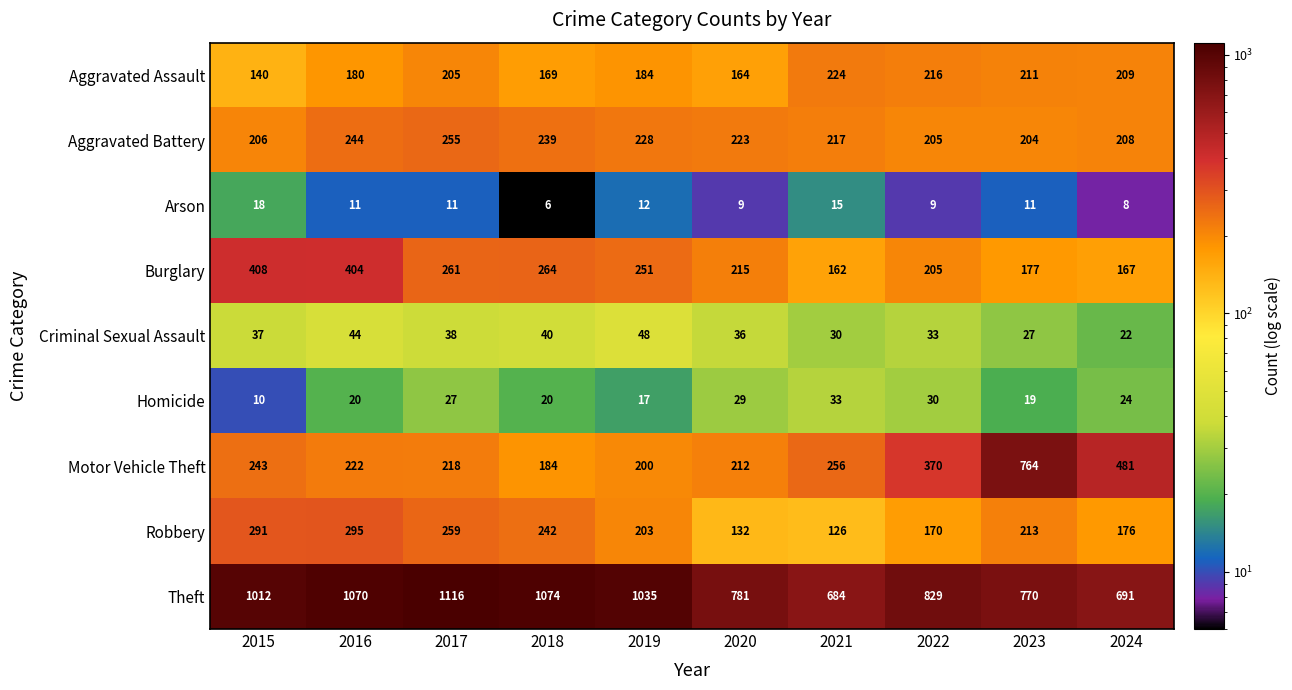

Which label corresponds to the smallest value in the chart?

2018